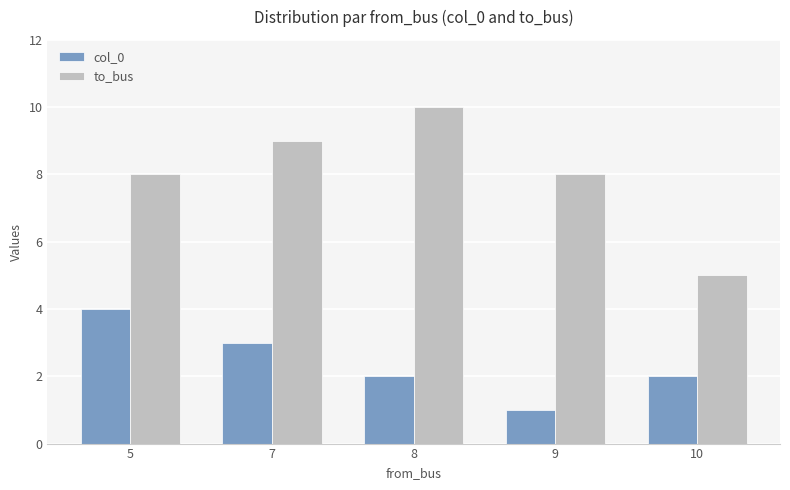

List the series in order of their peak value, lowest first.

col_0, to_bus